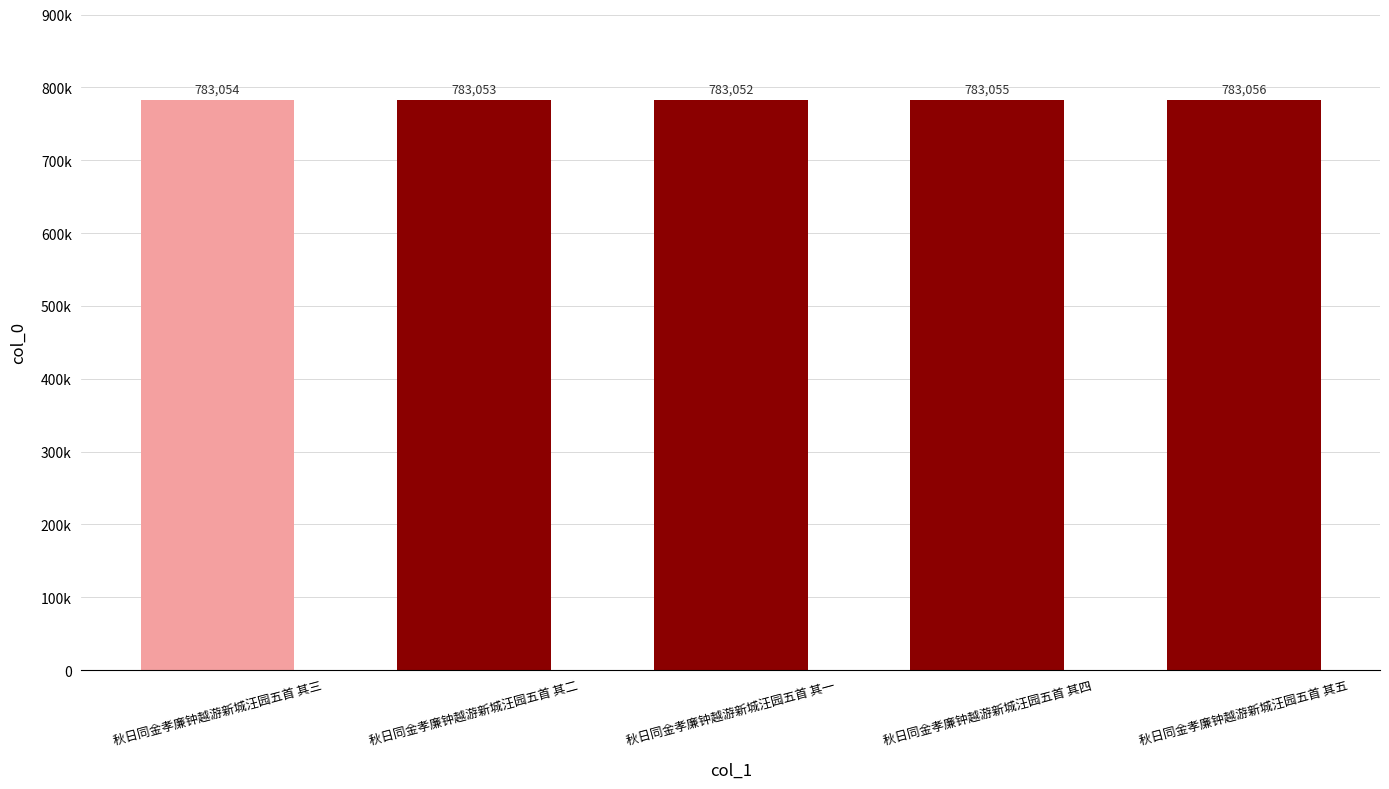

List the labels in order of value, smallest first.

秋日同金孝廉钟越游新城汪园五首 其一, 秋日同金孝廉钟越游新城汪园五首 其二, 秋日同金孝廉钟越游新城汪园五首 其三, 秋日同金孝廉钟越游新城汪园五首 其四, 秋日同金孝廉钟越游新城汪园五首 其五